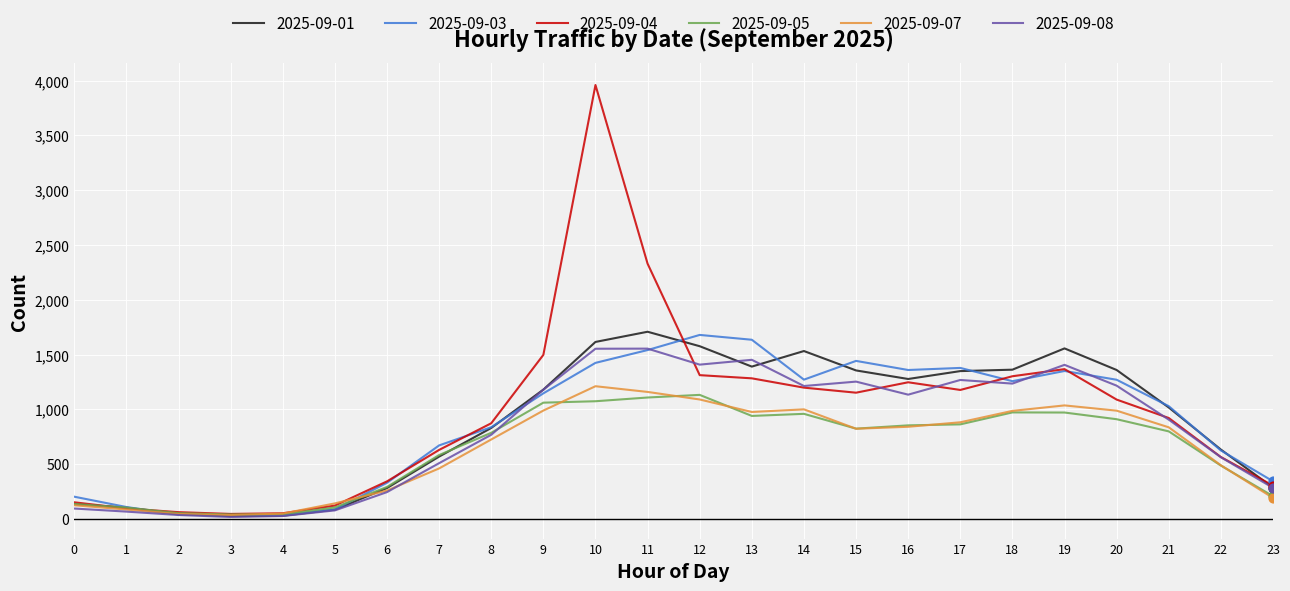

The value of 2025-09-05 at 19 is 444. True or false?

False